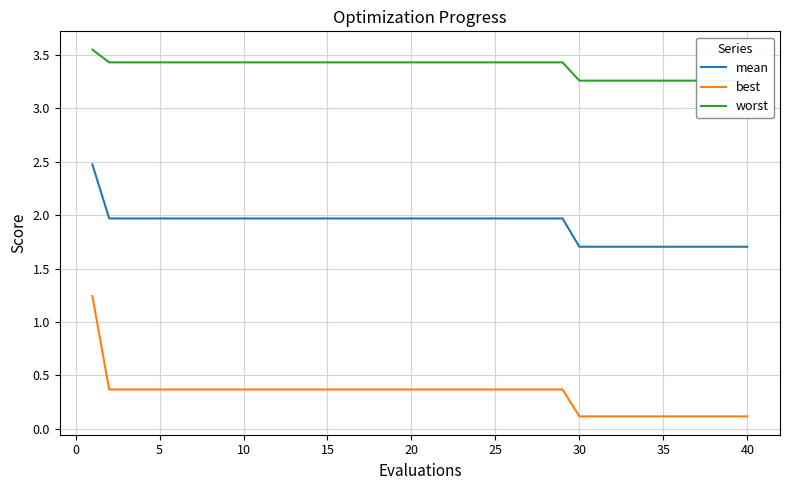

Which series has the largest range (max minus min)?

best